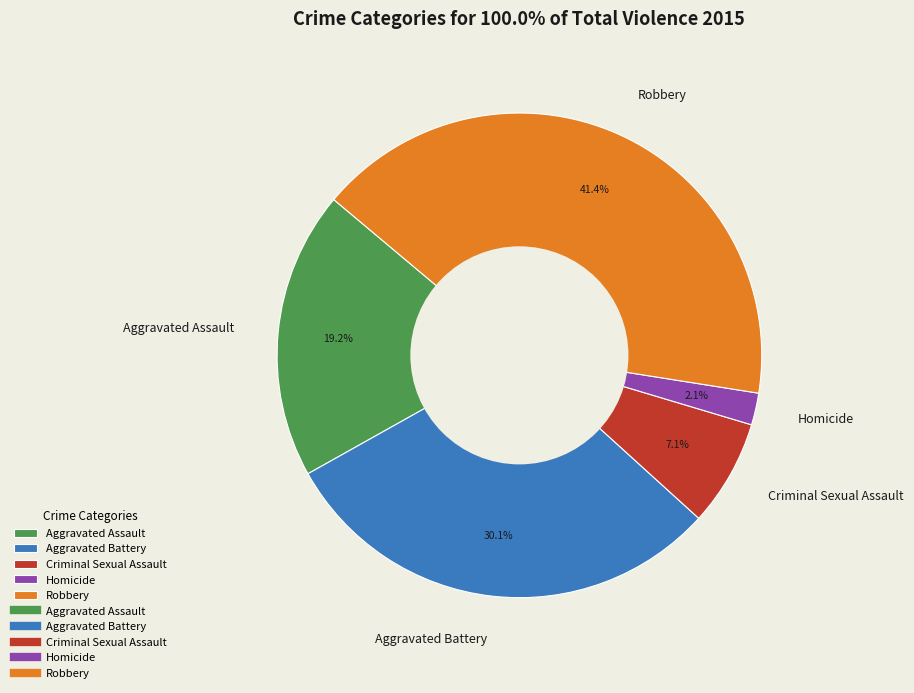

Approximately how many times larger is the value at Criminal Sexual Assault compared to Aggravated Assault?

0.4